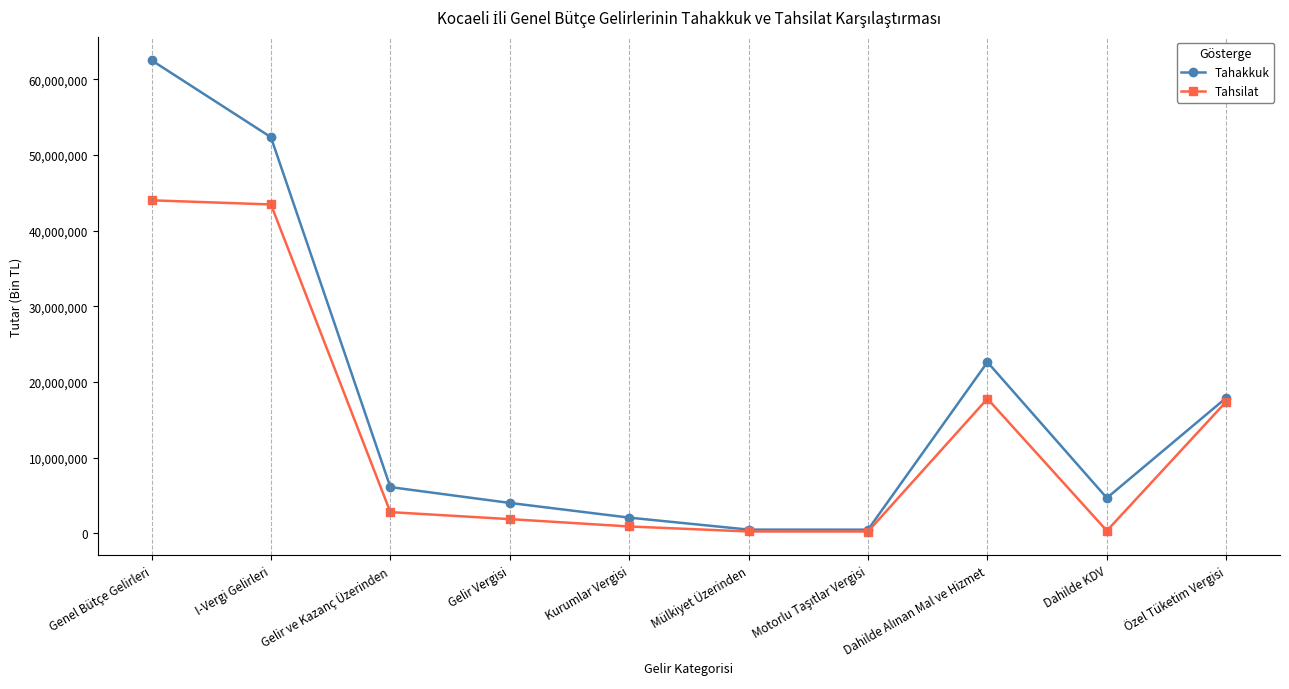

In Tahsilat, how many points are higher than both neighbors (excluding endpoints)?

1